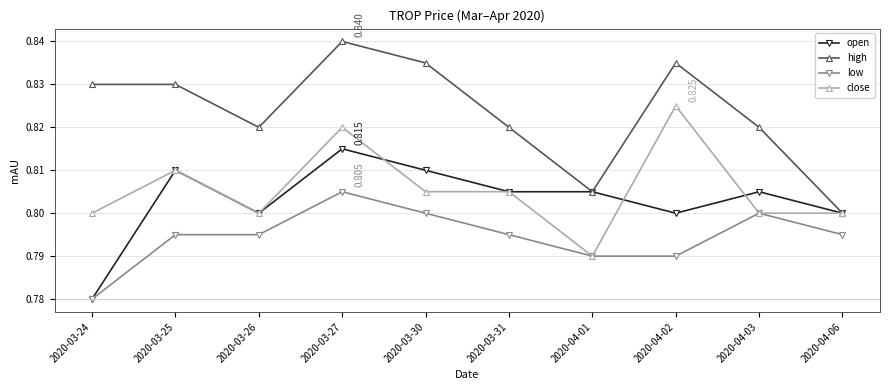

Between 2020-04-01 and 2020-04-03, which series saw the biggest shift?

high